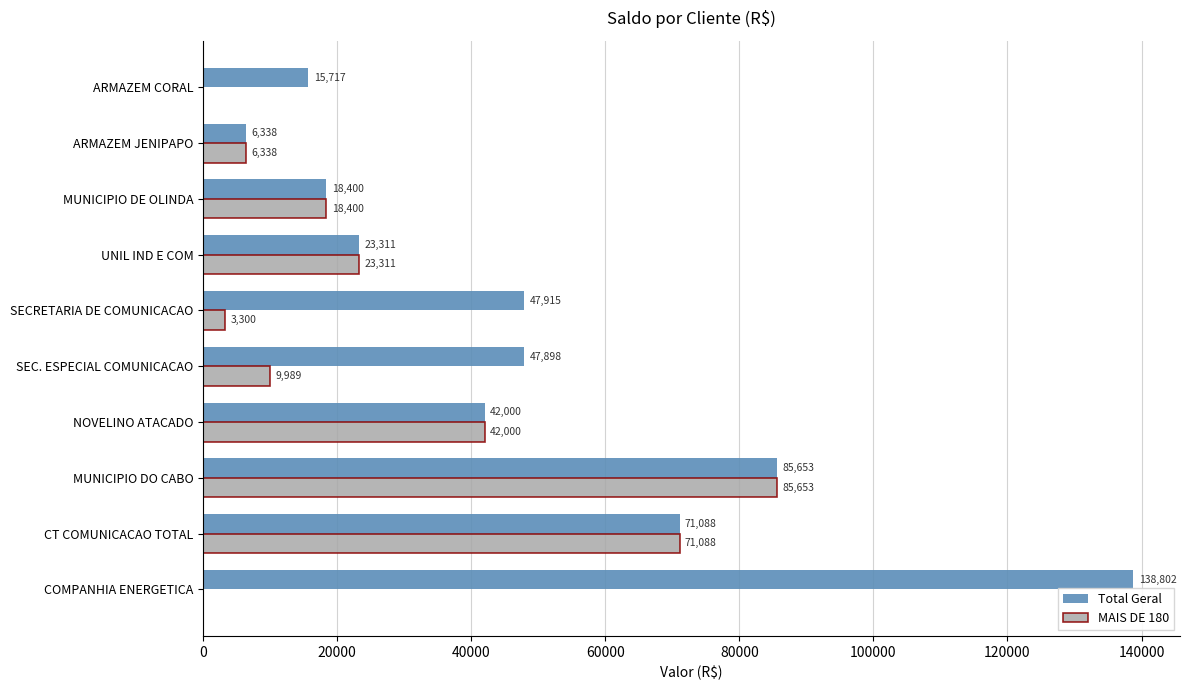

How many data points does each series have?

10